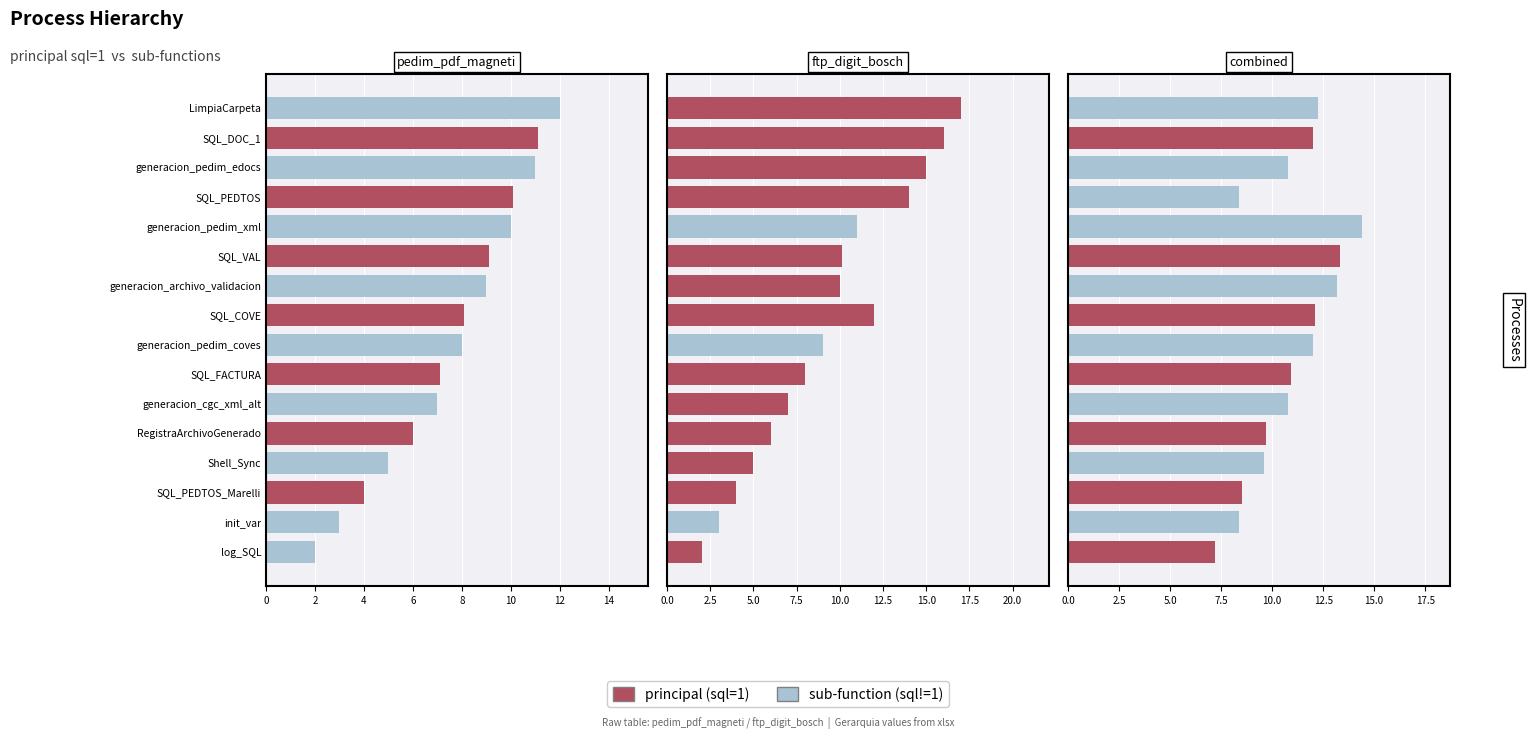

What is the average value of the sql_functions series?

13